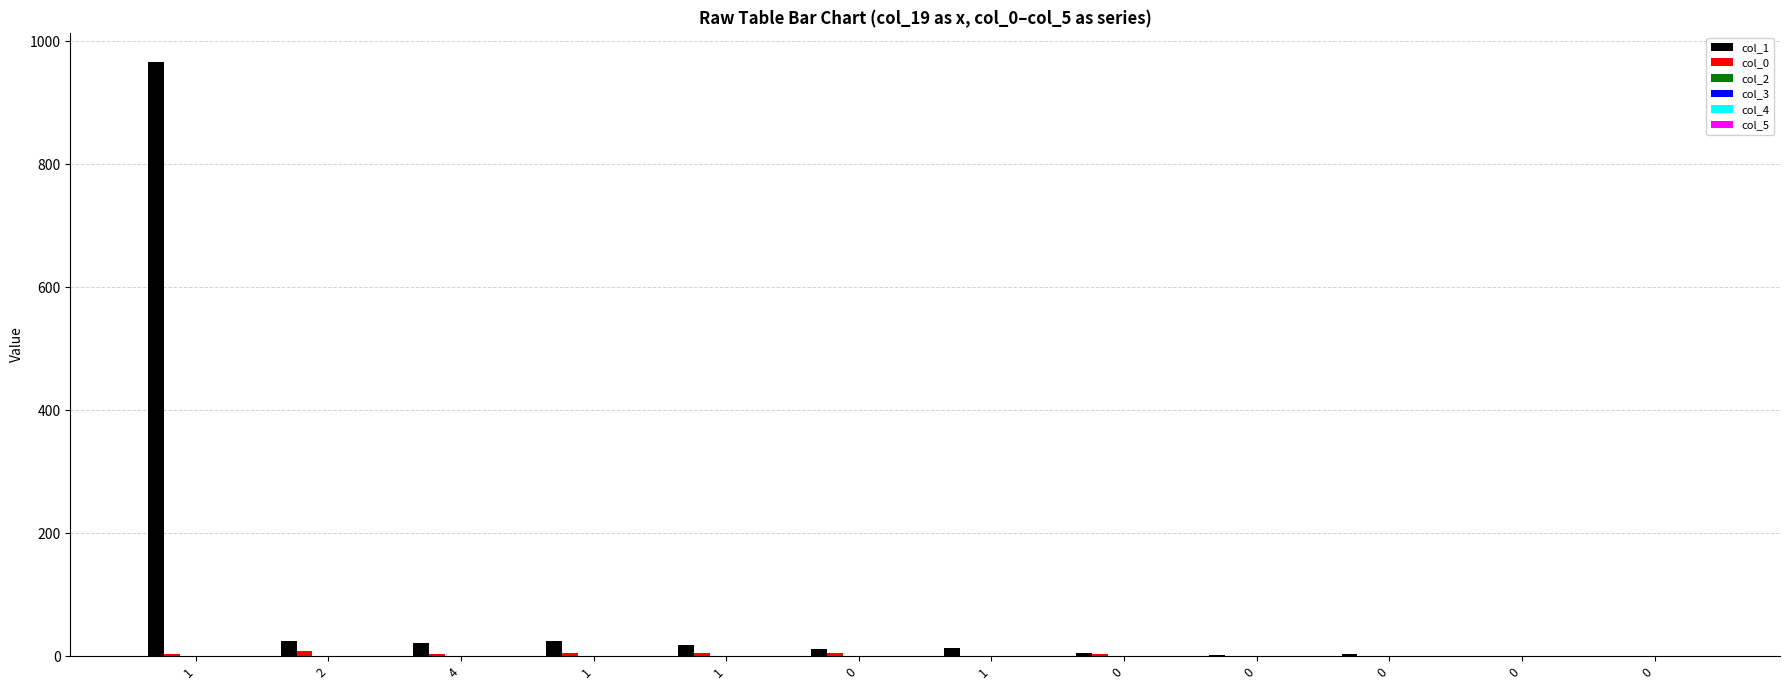

How many groups of bars are there?

12